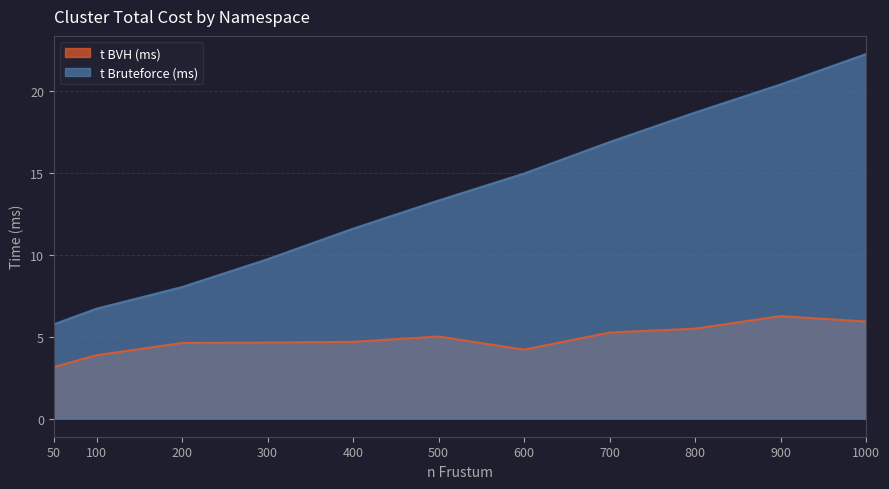

How many lines are shown in the chart?

2